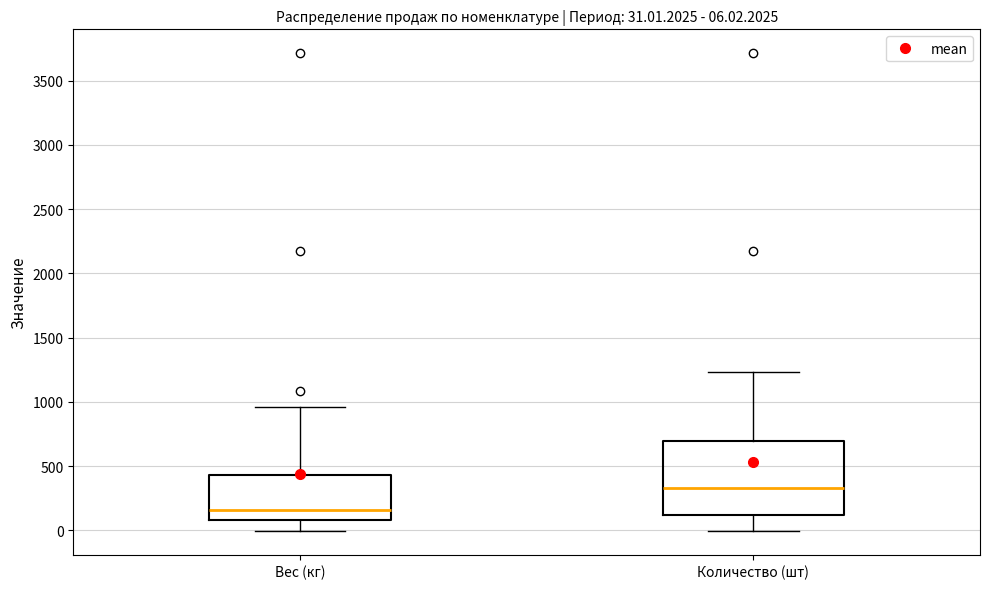

Which box has the highest median line?

Количество (шт)